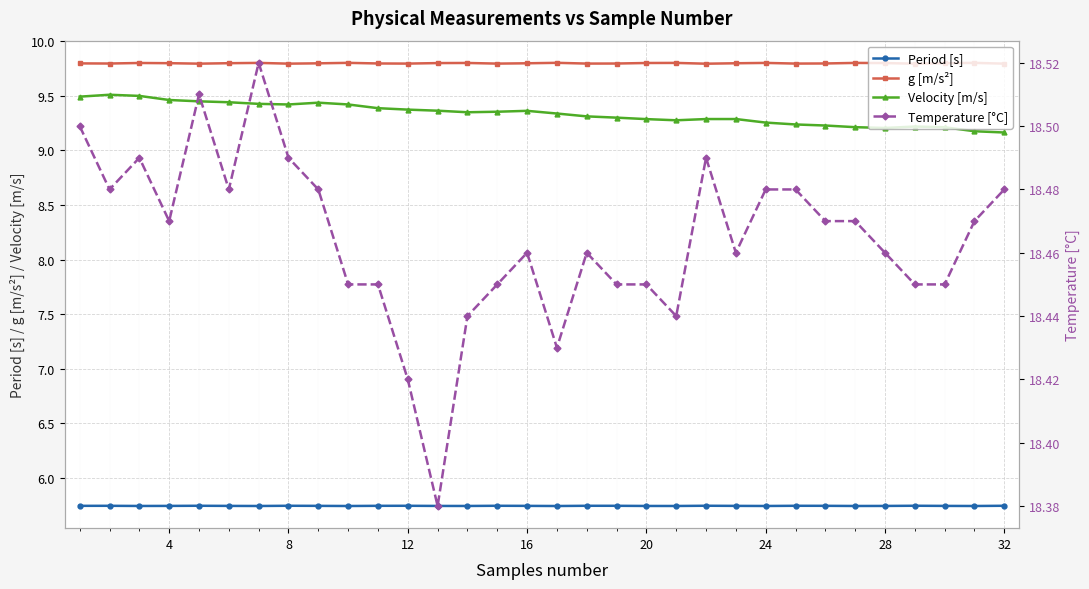

How many Velocity [m/s] values are between 9 and 10?

32